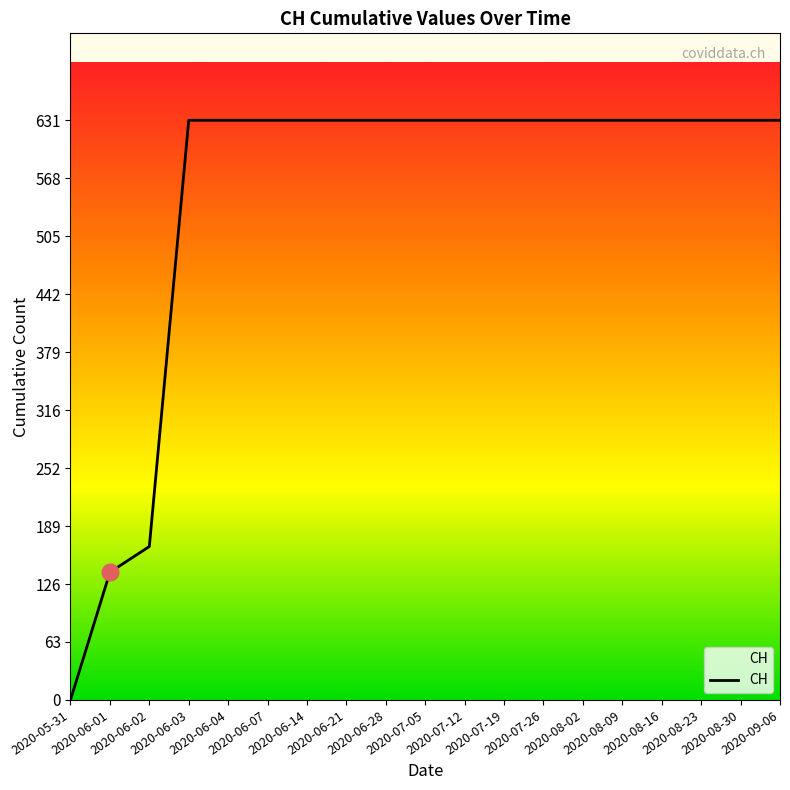

What is the greatest value displayed?

631